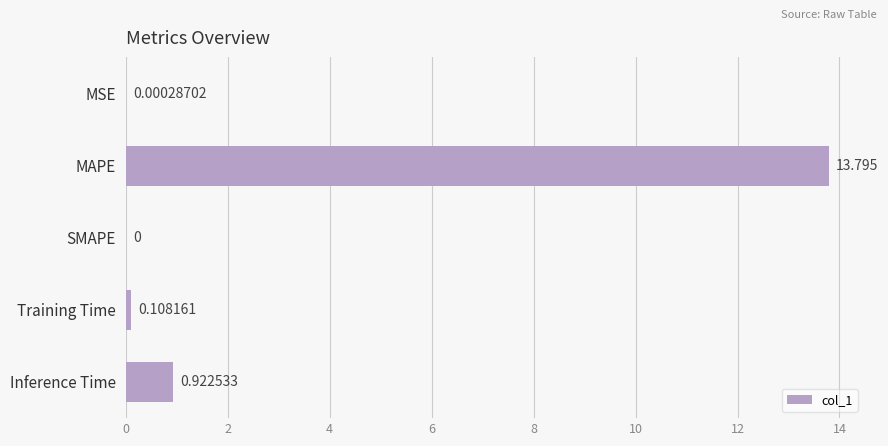

Between Training Time and MAPE, which is larger?

MAPE